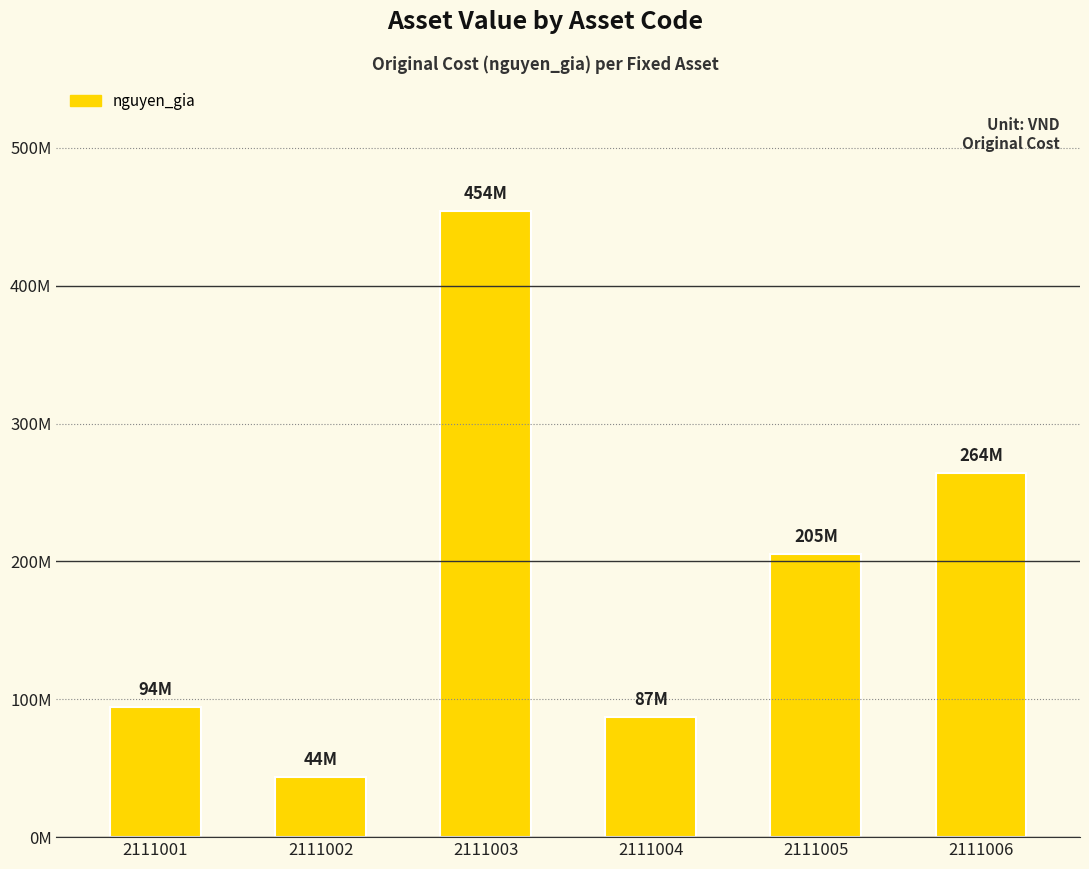

What is the sum of all values?

1148789830